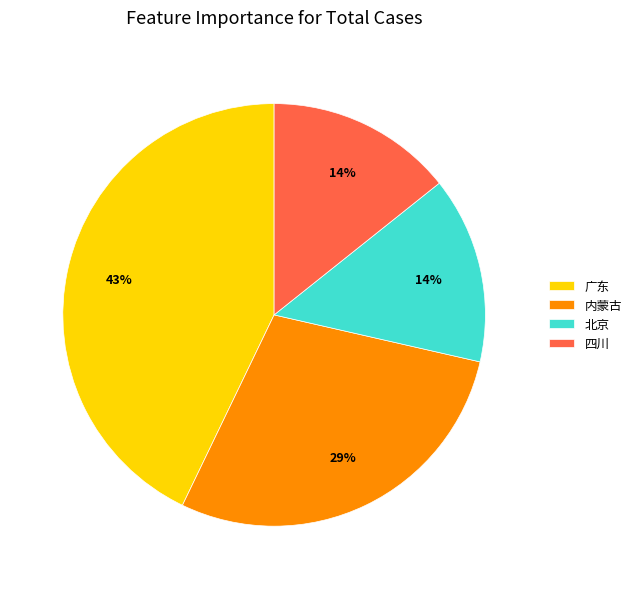

Does 四川 account for over 50% of the chart?

No